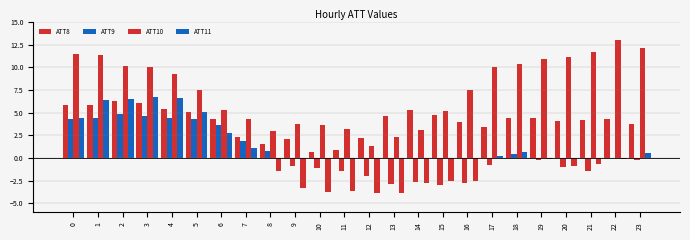

Between 9 and 20, which is larger?

20